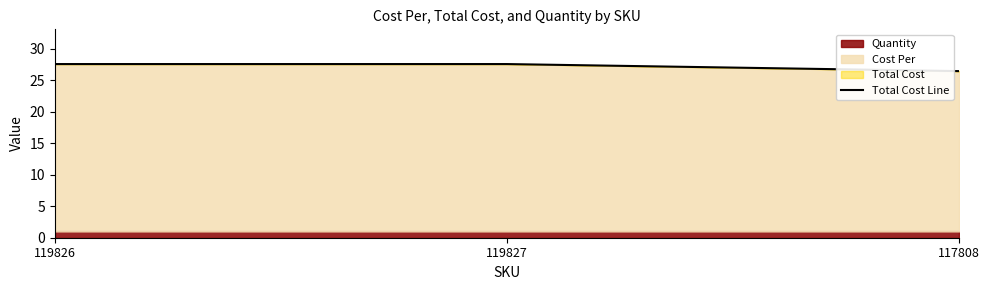

The chart shows a value of 27.6 at 119826. True or false?

True